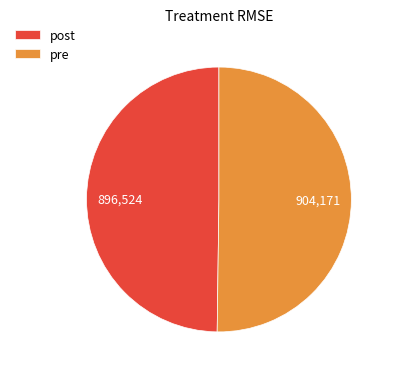

Count the number of slices in the pie.

2